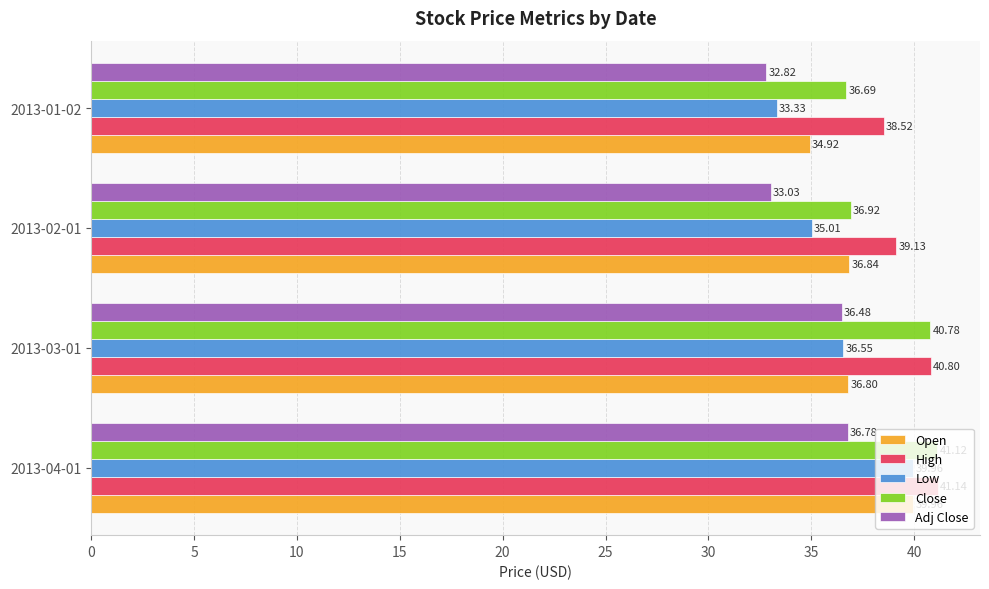

At which label does High reach its minimum?

2013-01-02